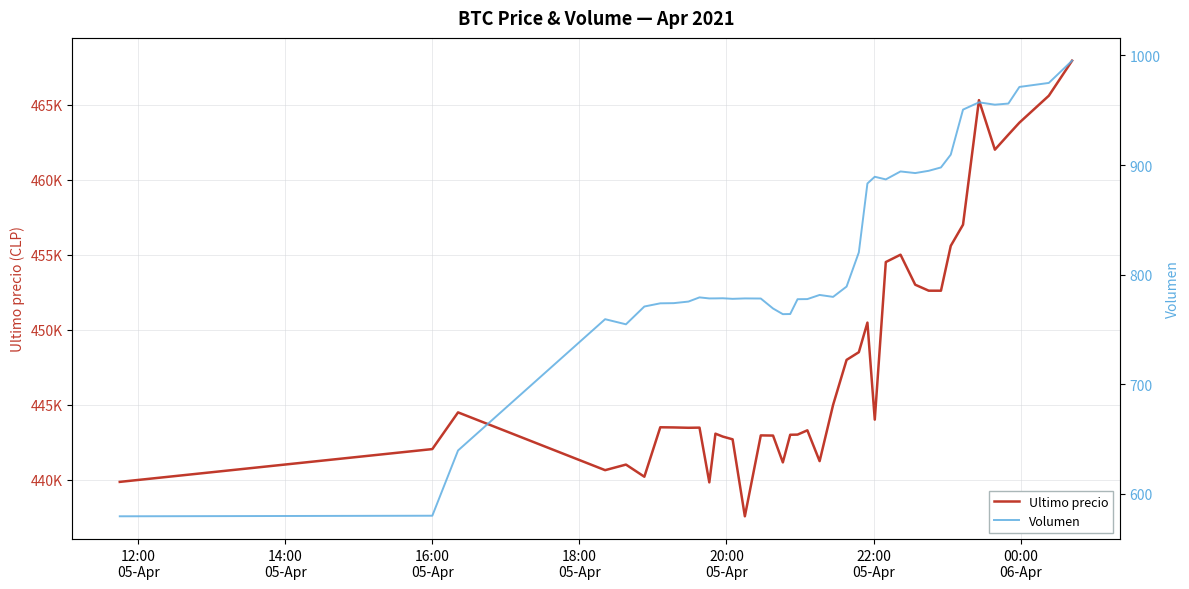

What is the minimum value shown in the chart?

579.7